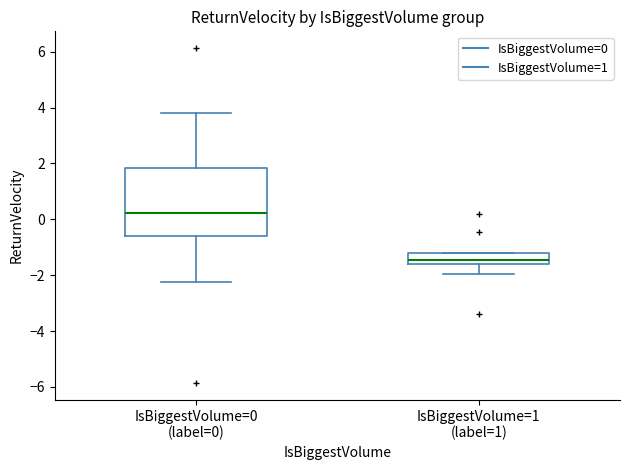

Reading left to right, read every box against the y-axis: the position of its median line, the range the box covers, and the ends of its whiskers. The values are not printed on the chart, so give them approximately, as read against the axis.

IsBiggestVolume=0 (label=0): median 0.2, box -0.6 to 1.8, whiskers -2.2 to 3.8
IsBiggestVolume=1 (label=1): median -1.4, box -1.6 to -1.2, whiskers -2.0 to -1.2